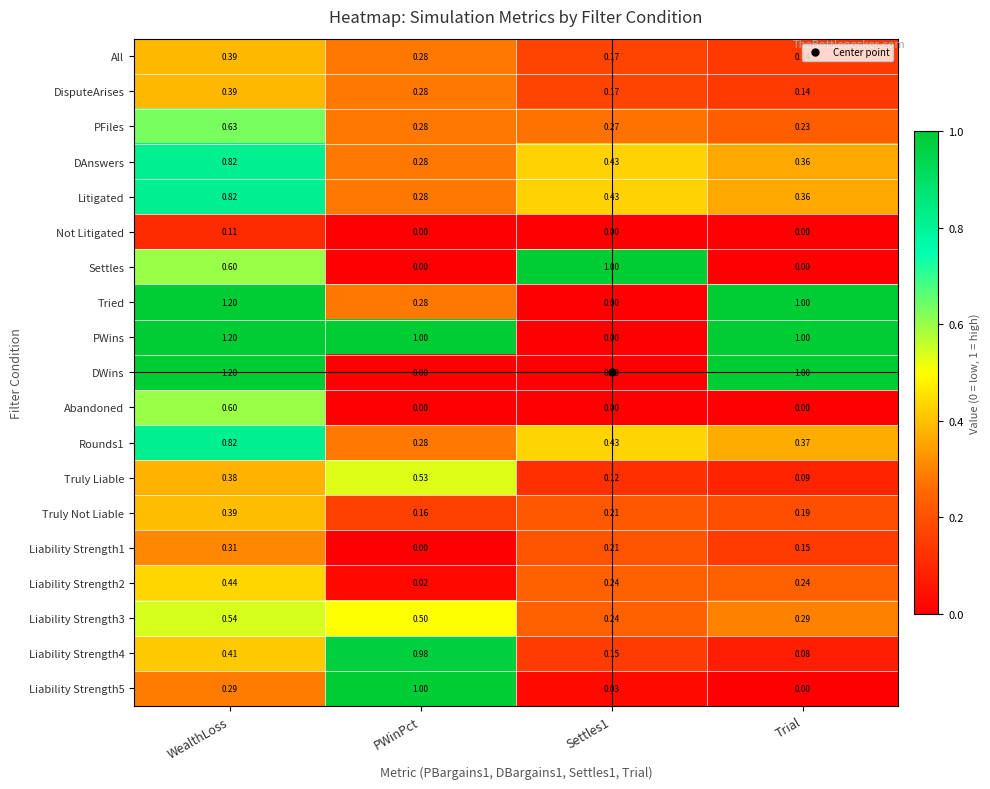

How many data points does each series have?

4